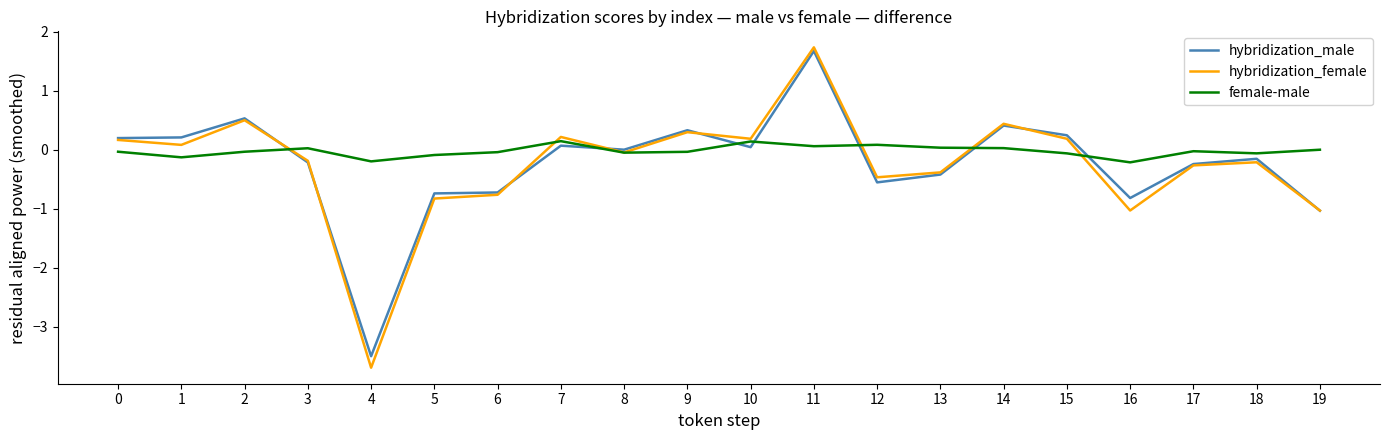

At which category is the sum across all series the highest?

11